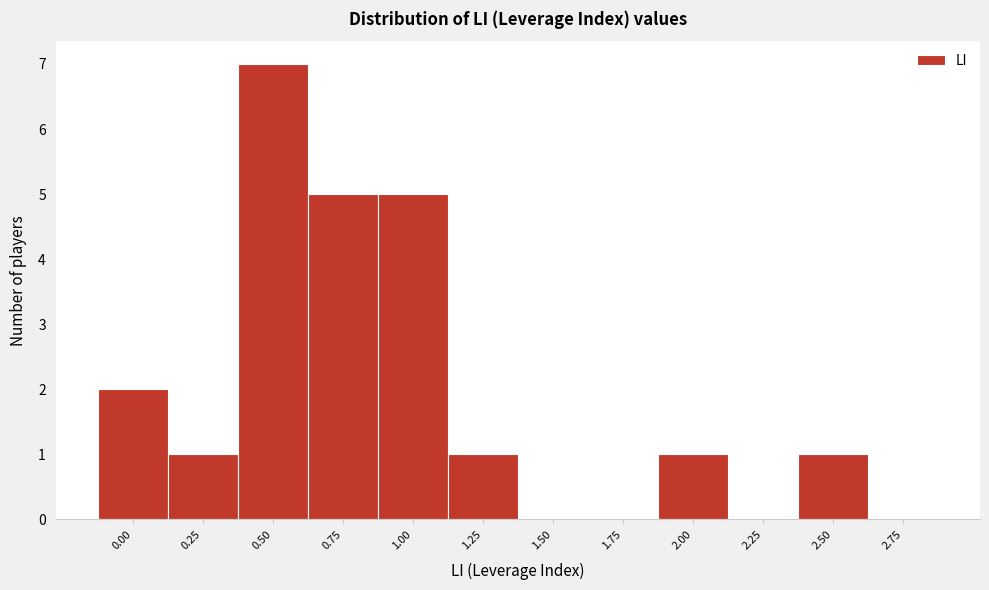

Reading left to right, extract all data points from this chart.

0.00=2	0.25=1	0.50=7	0.75=5	1.00=5	1.25=1	1.50=0	1.75=0	2.00=1	2.25=0	2.50=1	2.75=0